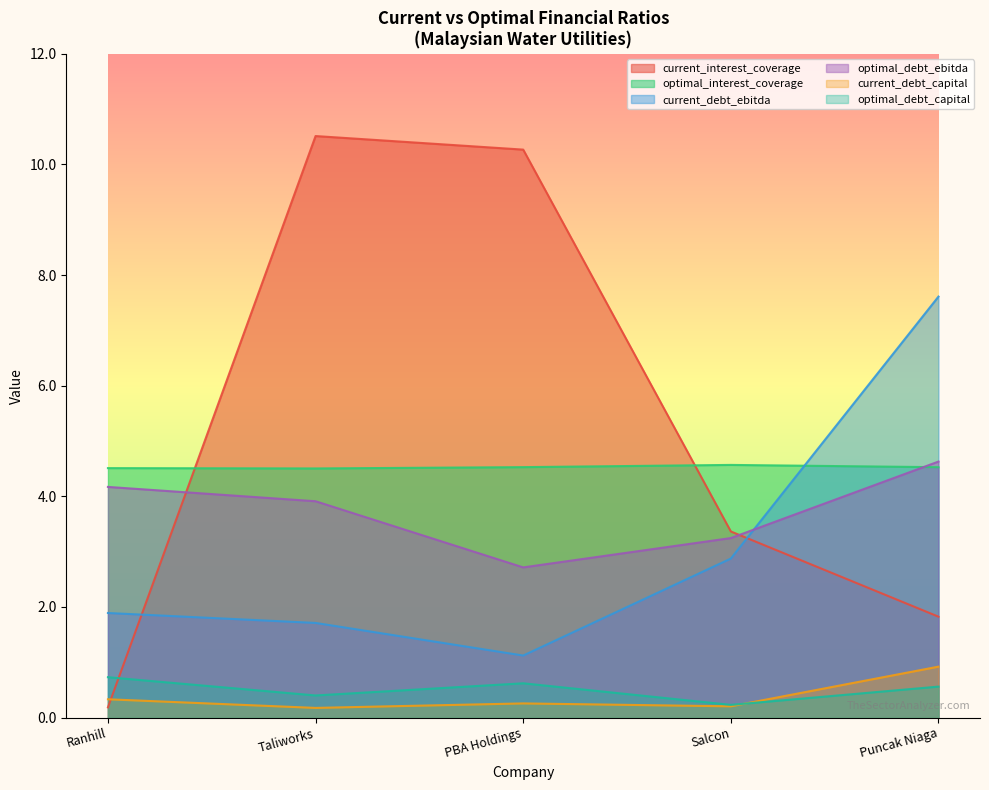

What is the difference between the optimal_debt_capital values at Puncak Niaga and Salcon?

0.3